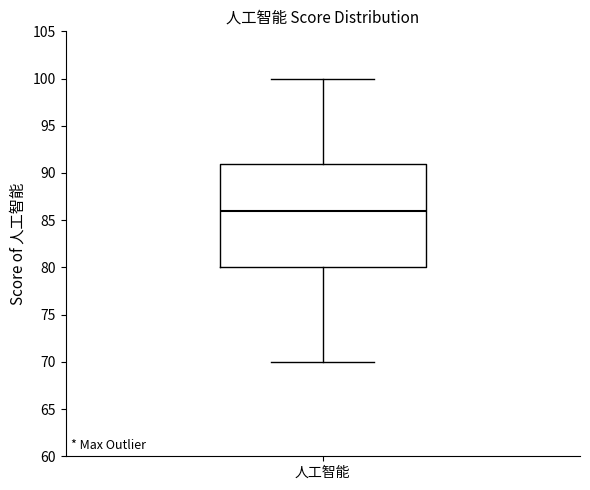

Where is the upper edge of the box for 人工智能 on the y-axis? The values are not printed on the chart, so give them approximately, as read against the axis.

91